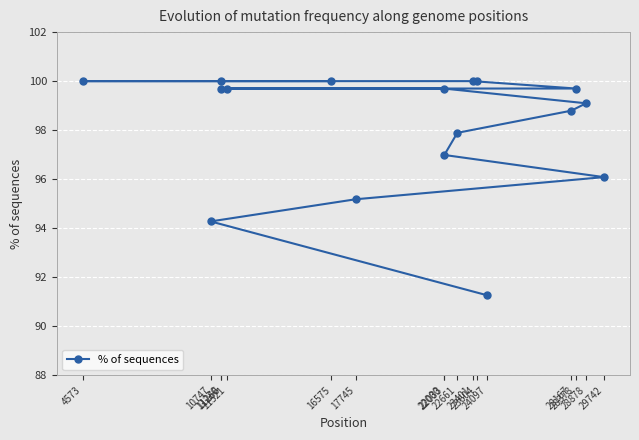

Reading left to right, transcribe all the data shown in this chart.

4573=100.0	10747=94.3	11230=100.0	11266=99.7	11521=99.7	16575=100.0	17745=95.2	22000=99.7	22033=97.0	22661=97.9	23401=100.0	23604=100.0	24097=91.3	28167=98.8	28378=99.7	28878=99.1	29742=96.1